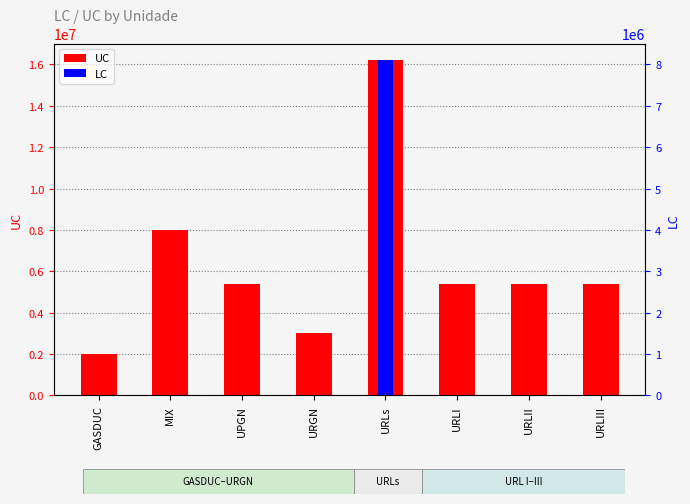

At which category does the chart reach its peak across all series?

URLs